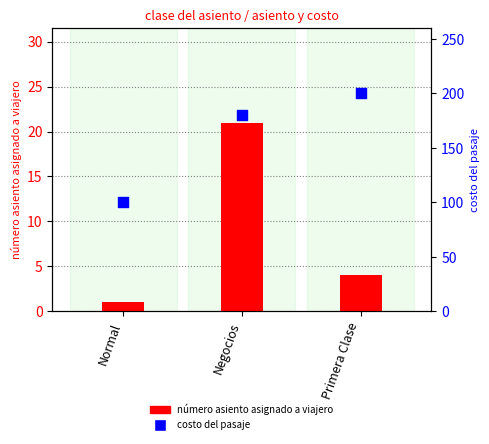

Which series reaches the maximum Y coordinate?

costo del pasaje